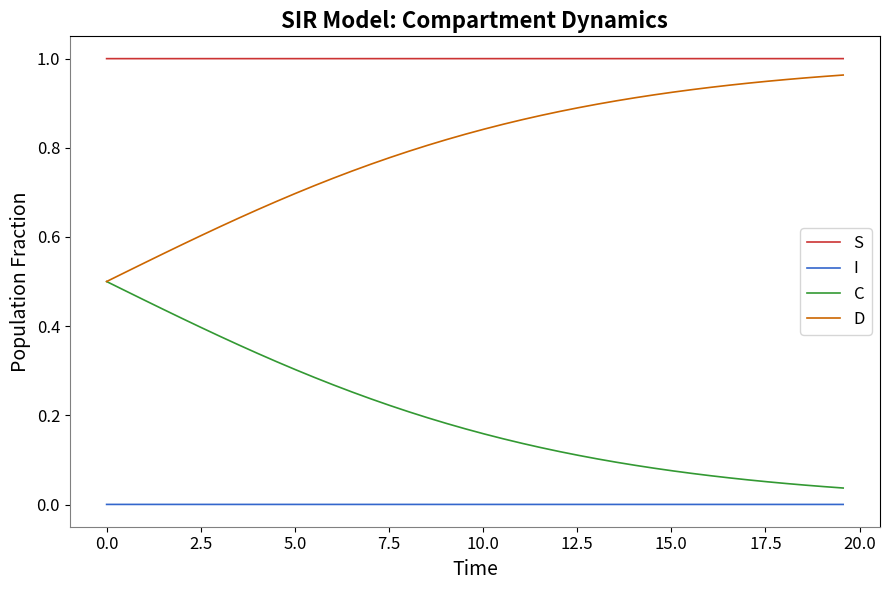

Which series has the largest total across all categories?

S